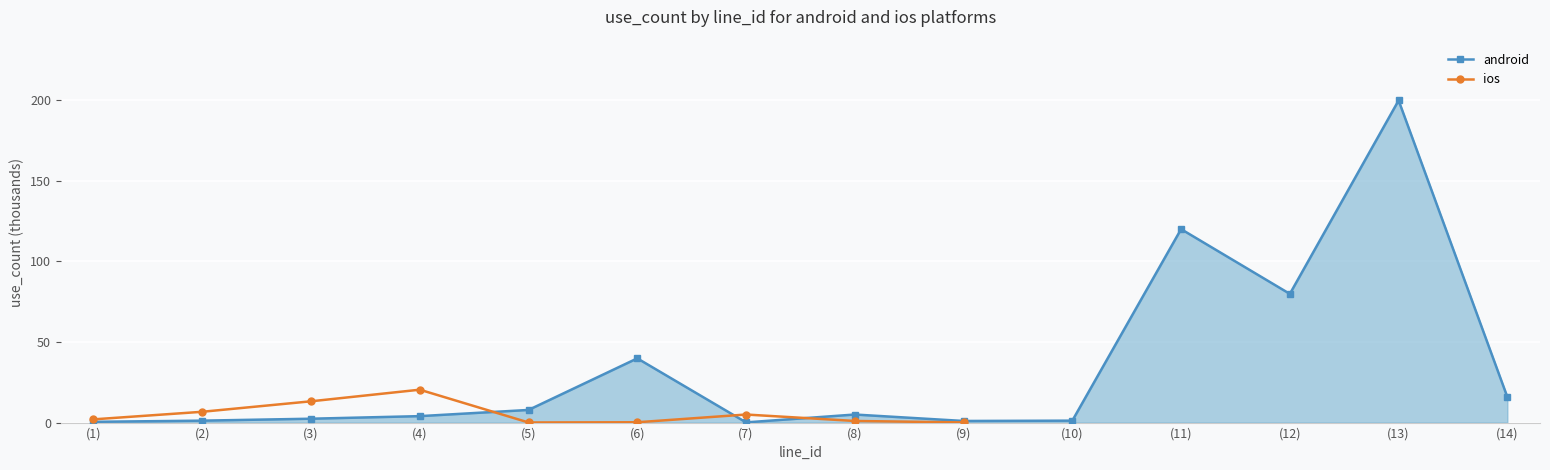

The value of android at (13) is 199.8. True or false?

True